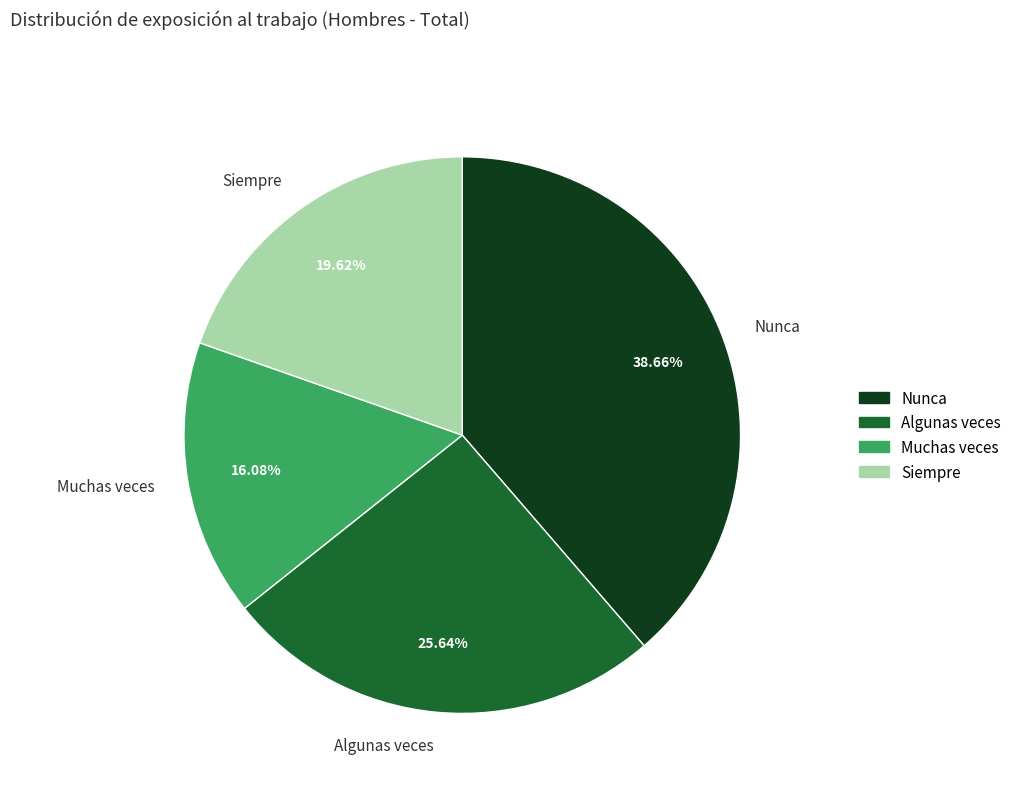

Which category has the smallest portion of the pie?

Muchas veces